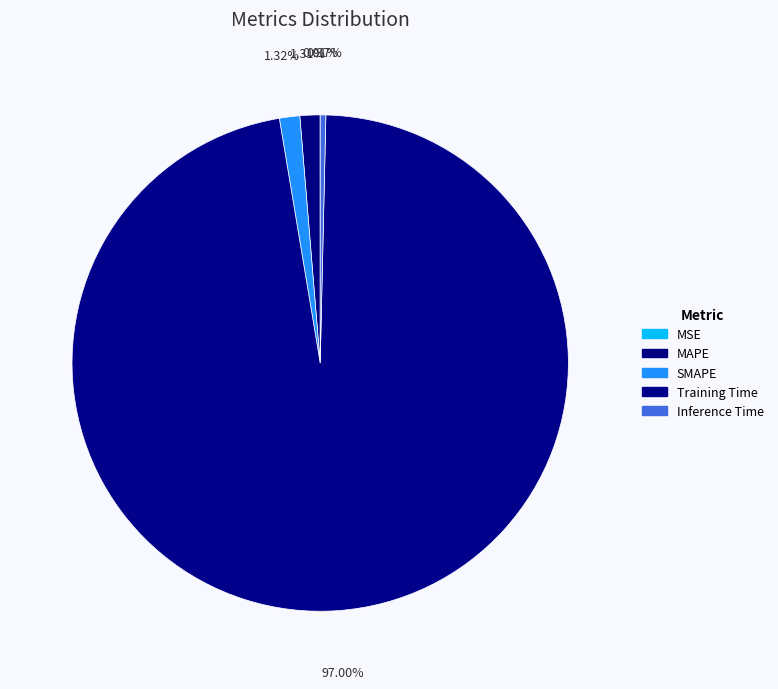

True or false: Training Time accounts for 82% of the total.

False